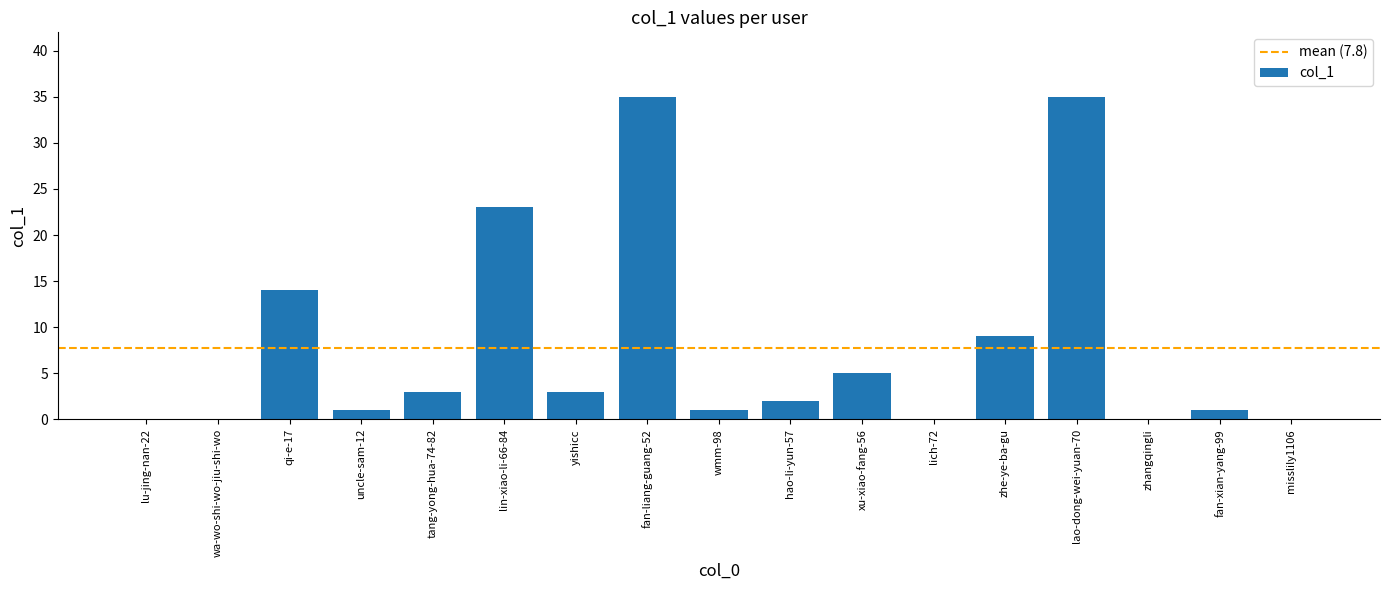

How many distinct data groups are displayed?

1